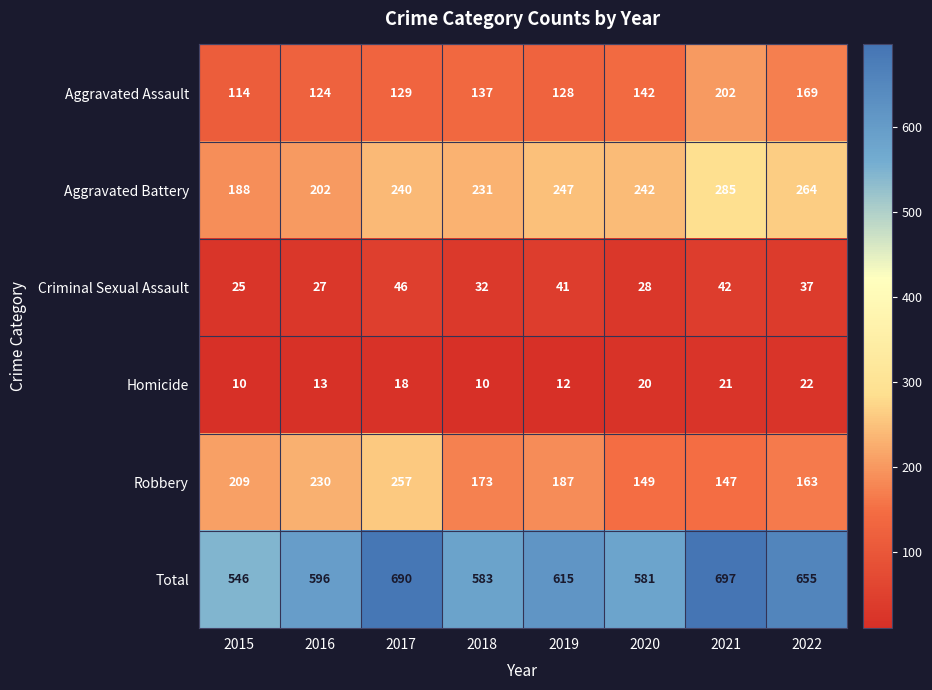

What is the spread (max minus min) of values at 2015?

536